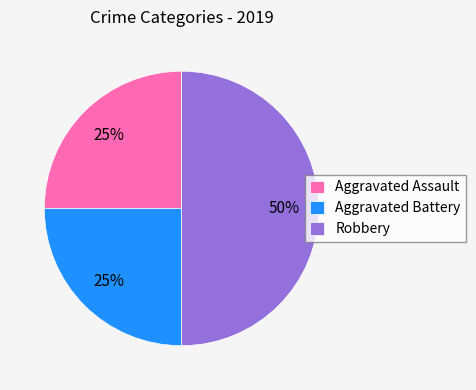

Does Aggravated Assault account for over 50% of the chart?

No